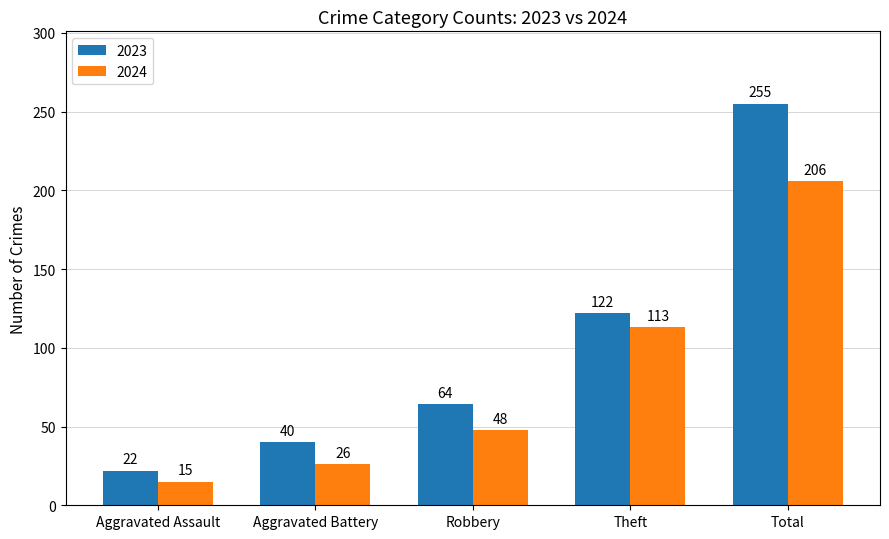

What is the difference between the 2024 values at Robbery and Aggravated Assault?

33